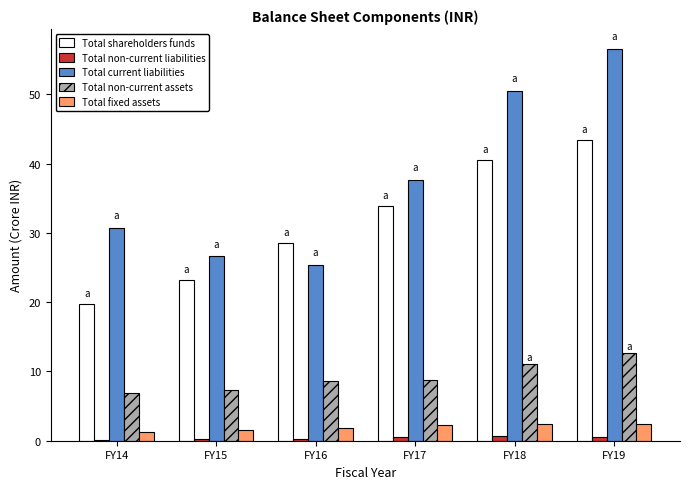

Is it true that Total current liabilities equals 25.4 at FY16?

True